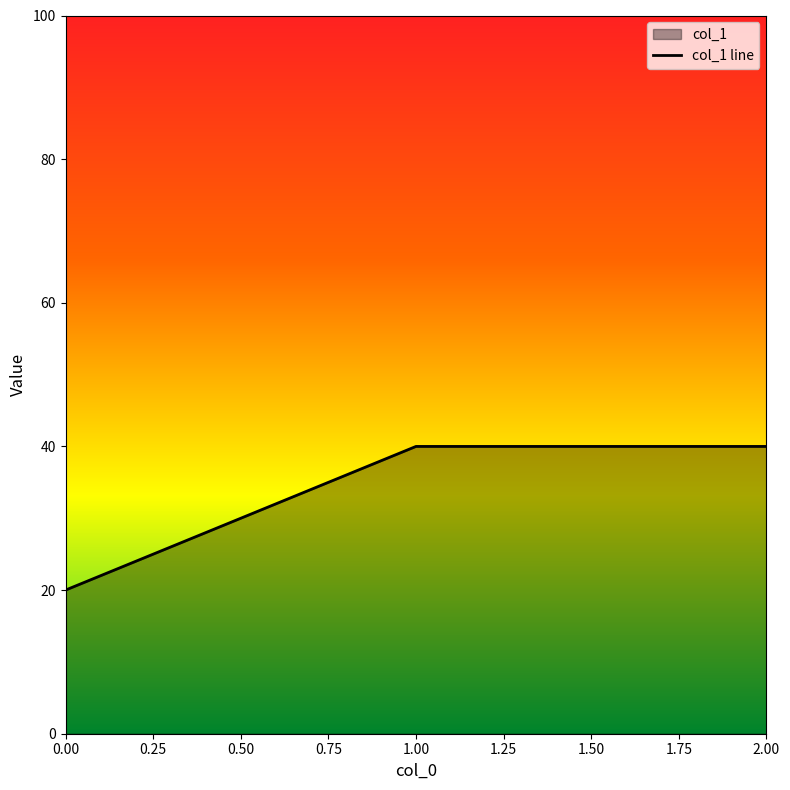

What is the minimum value shown in the chart?

20